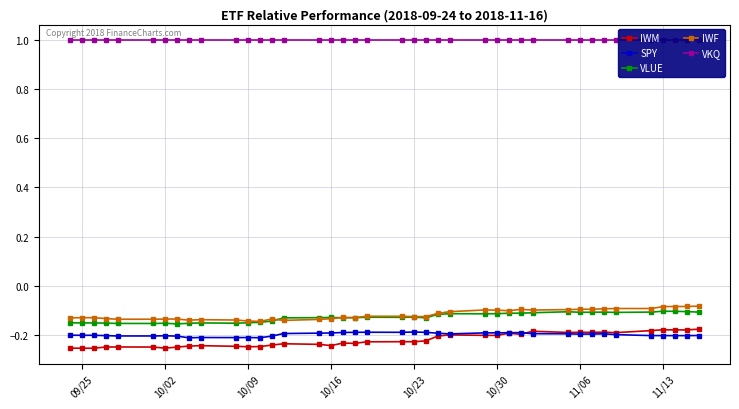

Is it true that IWM equals -0.4 at 10/23?

False